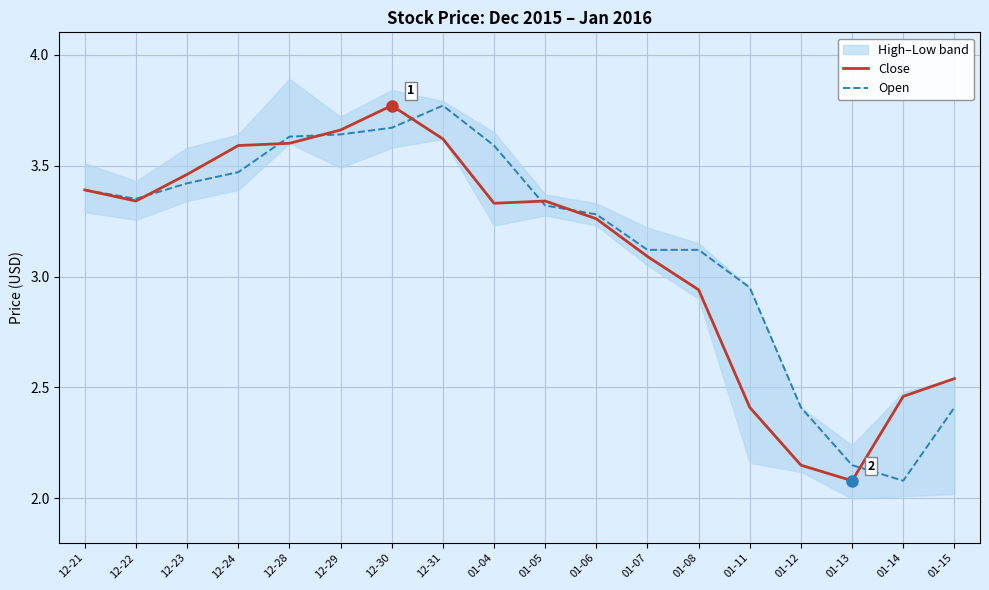

Which series has the widest spread of values?

Close